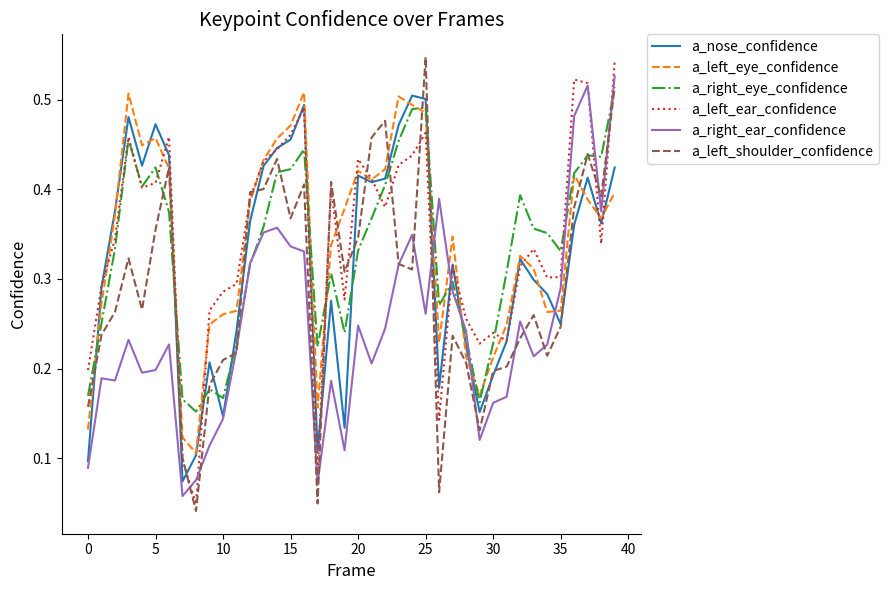

What is the value of the a_left_eye_confidence point at the 20th from the left?

0.4